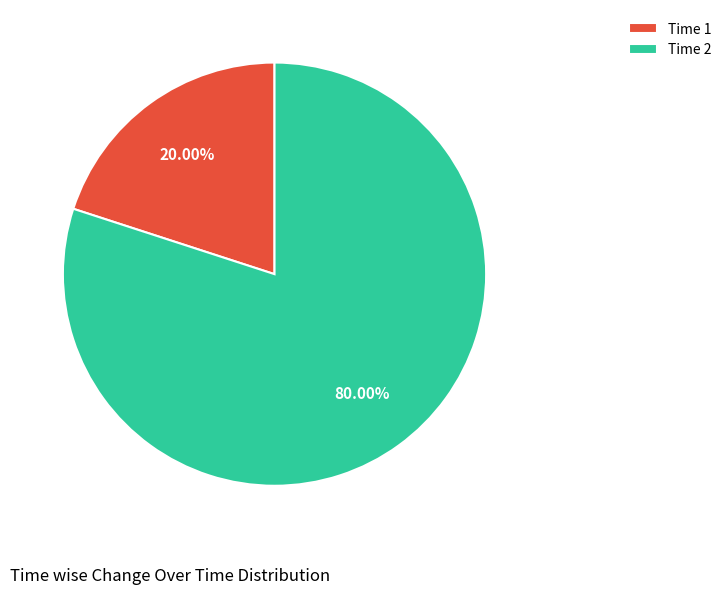

Do Time 2 and Time 1 together represent more than half of the pie?

Yes